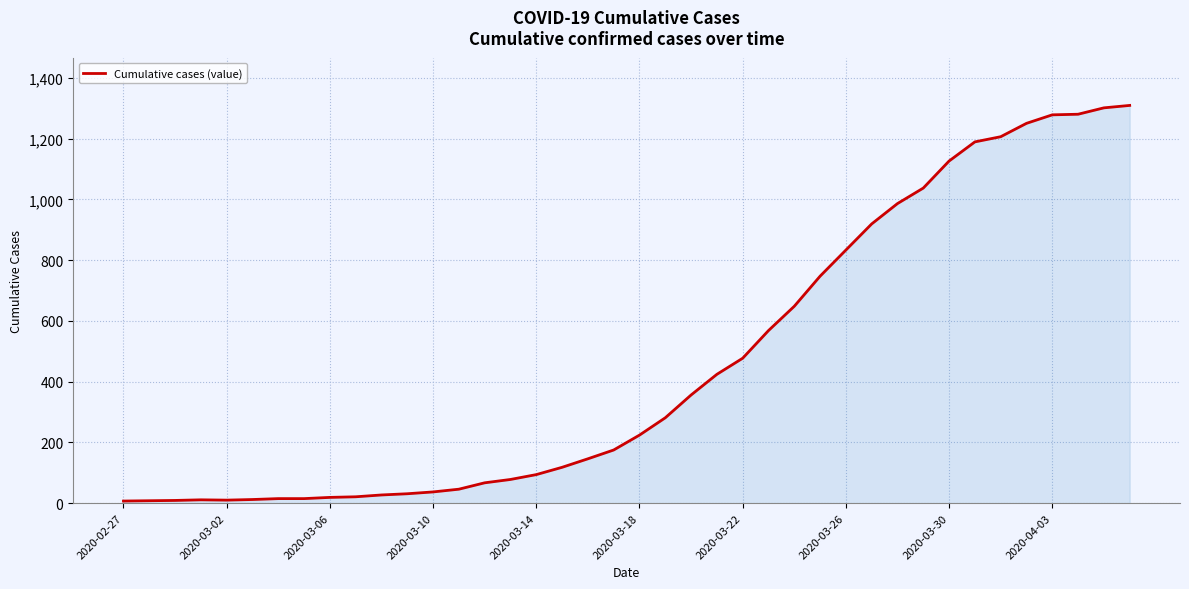

What is the greatest value displayed?

1309